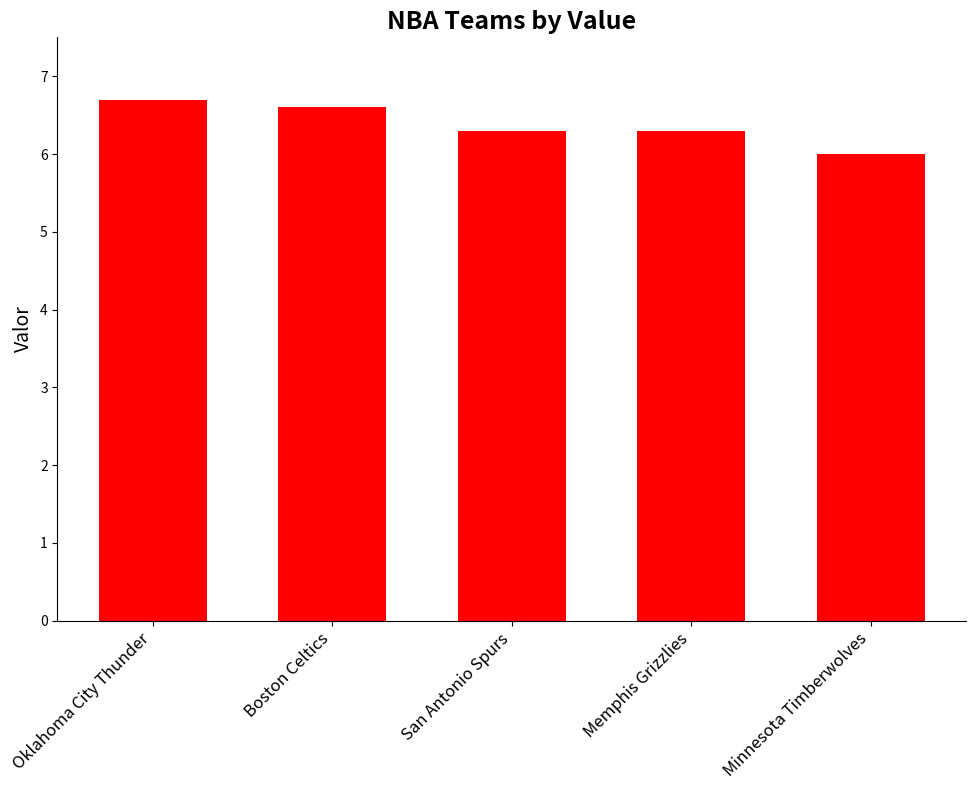

What is the sum of all values?

31.9